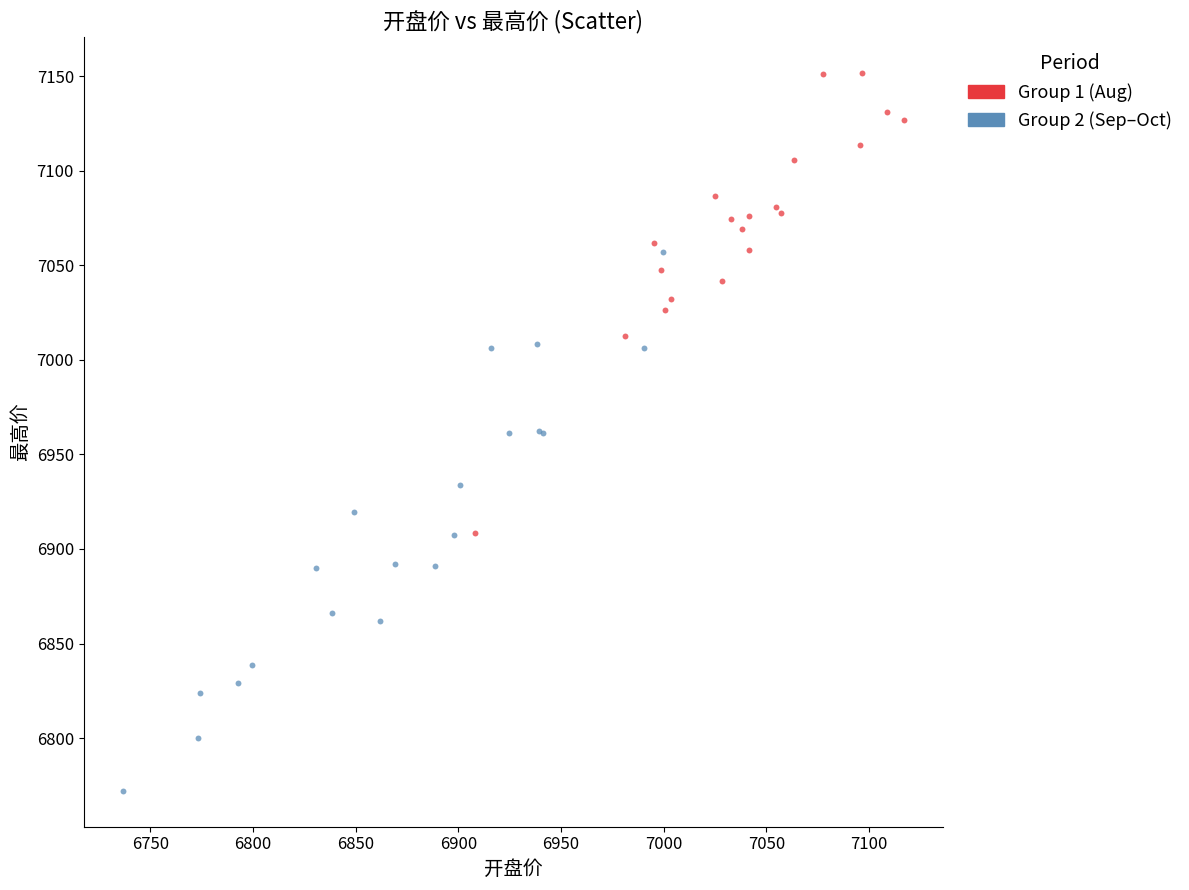

What are all the series names shown in the legend?

Group 1 (Aug), Group 2 (Sep–Oct)